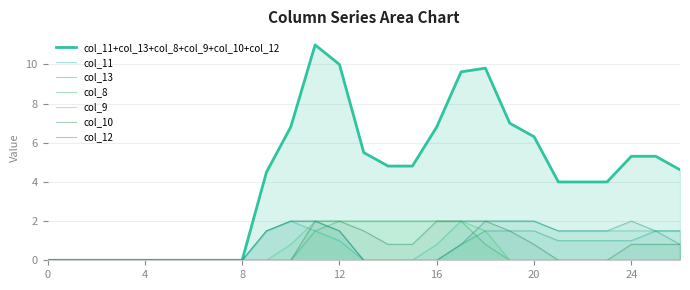

Reading left to right, transcribe all the data shown in this chart.

col_11: 0=0.0	1=0.0	2=0.0	3=0.0	4=0.0	5=0.0	6=0.0	7=0.0	8=0.0	9=1.5	10=2.0	11=1.5	12=1.0	13=0.0	14=0.0	15=0.0	16=0.8	17=2.0	18=2.0	19=2.0	20=2.0	21=1.5	22=1.5	23=1.5	24=1.5	25=1.5	26=1.5
col_13: 0=0.0	1=0.0	2=0.0	3=0.0	4=0.0	5=0.0	6=0.0	7=0.0	8=0.0	9=1.5	10=2.0	11=2.0	12=1.5	13=0.0	14=0.0	15=0.0	16=0.0	17=0.8	18=1.5	19=1.5	20=1.5	21=1.0	22=1.0	23=1.0	24=1.0	25=1.5	26=0.8
col_8: 0=0.0	1=0.0	2=0.0	3=0.0	4=0.0	5=0.0	6=0.0	7=0.0	8=0.0	9=0.0	10=0.0	11=1.5	12=2.0	13=2.0	14=2.0	15=2.0	16=2.0	17=2.0	18=0.8	19=0.0	20=0.0	21=0.0	22=0.0	23=0.0	24=0.0	25=0.0	26=0.0
col_9: 0=0.0	1=0.0	2=0.0	3=0.0	4=0.0	5=0.0	6=0.0	7=0.0	8=0.0	9=0.0	10=0.8	11=2.0	12=2.0	13=2.0	14=2.0	15=2.0	16=2.0	17=2.0	18=1.5	19=0.0	20=0.0	21=0.0	22=0.0	23=0.0	24=0.0	25=0.0	26=0.0
col_10: 0=0.0	1=0.0	2=0.0	3=0.0	4=0.0	5=0.0	6=0.0	7=0.0	8=0.0	9=0.0	10=0.0	11=2.0	12=2.0	13=1.5	14=0.8	15=0.8	16=2.0	17=2.0	18=2.0	19=1.5	20=0.8	21=0.0	22=0.0	23=0.0	24=0.8	25=0.8	26=0.8
col_12: 0=0.0	1=0.0	2=0.0	3=0.0	4=0.0	5=0.0	6=0.0	7=0.0	8=0.0	9=1.5	10=2.0	11=2.0	12=1.5	13=0.0	14=0.0	15=0.0	16=0.0	17=0.8	18=2.0	19=2.0	20=2.0	21=1.5	22=1.5	23=1.5	24=2.0	25=1.5	26=1.5